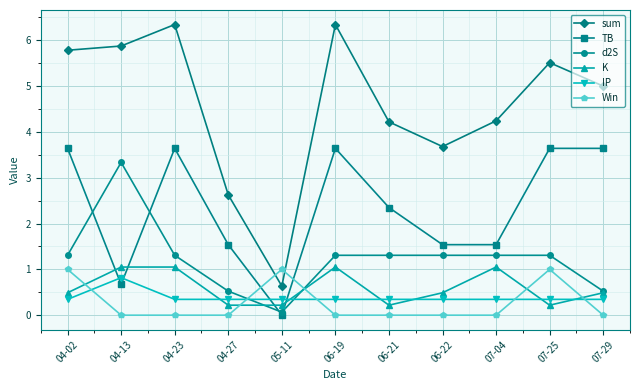

Is the value of K at 05-11 greater than the value of sum at 04-13?

No